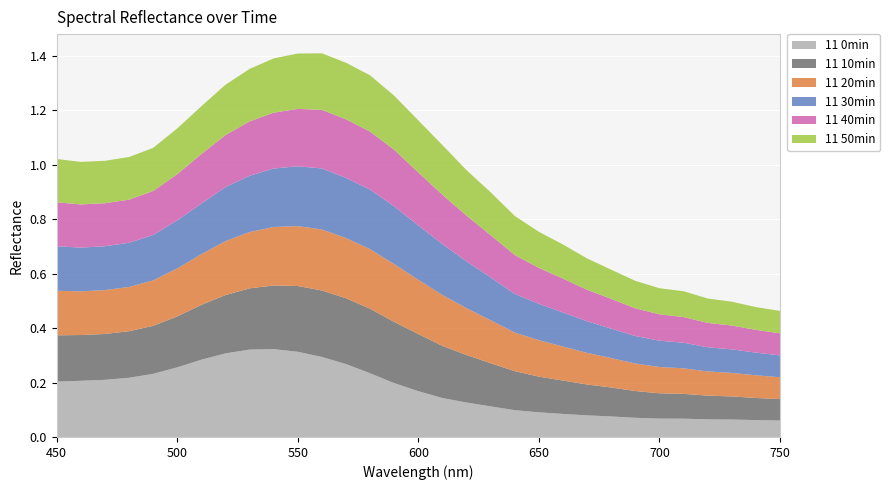

Reading left to right, what are all the values shown in this chart?

11 0min: 450=0.2	460=0.2	470=0.2	480=0.2	490=0.2	500=0.3	510=0.3	520=0.3	530=0.3	540=0.3	550=0.3	560=0.3	570=0.3	580=0.2	590=0.2	600=0.2	610=0.1	620=0.1	630=0.1	640=0.1	650=0.1	660=0.1	670=0.1	680=0.1	690=0.1	700=0.1	710=0.1	720=0.1	730=0.1	740=0.1	750=0.1
11 10min: 450=0.2	460=0.2	470=0.2	480=0.2	490=0.2	500=0.2	510=0.2	520=0.2	530=0.2	540=0.2	550=0.2	560=0.2	570=0.2	580=0.2	590=0.2	600=0.2	610=0.2	620=0.2	630=0.2	640=0.1	650=0.1	660=0.1	670=0.1	680=0.1	690=0.1	700=0.1	710=0.1	720=0.1	730=0.1	740=0.1	750=0.1
11 20min: 450=0.2	460=0.2	470=0.2	480=0.2	490=0.2	500=0.2	510=0.2	520=0.2	530=0.2	540=0.2	550=0.2	560=0.2	570=0.2	580=0.2	590=0.2	600=0.2	610=0.2	620=0.2	630=0.2	640=0.1	650=0.1	660=0.1	670=0.1	680=0.1	690=0.1	700=0.1	710=0.1	720=0.1	730=0.1	740=0.1	750=0.1
11 30min: 450=0.2	460=0.2	470=0.2	480=0.2	490=0.2	500=0.2	510=0.2	520=0.2	530=0.2	540=0.2	550=0.2	560=0.2	570=0.2	580=0.2	590=0.2	600=0.2	610=0.2	620=0.2	630=0.2	640=0.1	650=0.1	660=0.1	670=0.1	680=0.1	690=0.1	700=0.1	710=0.1	720=0.1	730=0.1	740=0.1	750=0.1
11 40min: 450=0.2	460=0.2	470=0.2	480=0.2	490=0.2	500=0.2	510=0.2	520=0.2	530=0.2	540=0.2	550=0.2	560=0.2	570=0.2	580=0.2	590=0.2	600=0.2	610=0.2	620=0.2	630=0.2	640=0.1	650=0.1	660=0.1	670=0.1	680=0.1	690=0.1	700=0.1	710=0.1	720=0.1	730=0.1	740=0.1	750=0.1
11 50min: 450=0.2	460=0.2	470=0.2	480=0.2	490=0.2	500=0.2	510=0.2	520=0.2	530=0.2	540=0.2	550=0.2	560=0.2	570=0.2	580=0.2	590=0.2	600=0.2	610=0.2	620=0.2	630=0.2	640=0.1	650=0.1	660=0.1	670=0.1	680=0.1	690=0.1	700=0.1	710=0.1	720=0.1	730=0.1	740=0.1	750=0.1